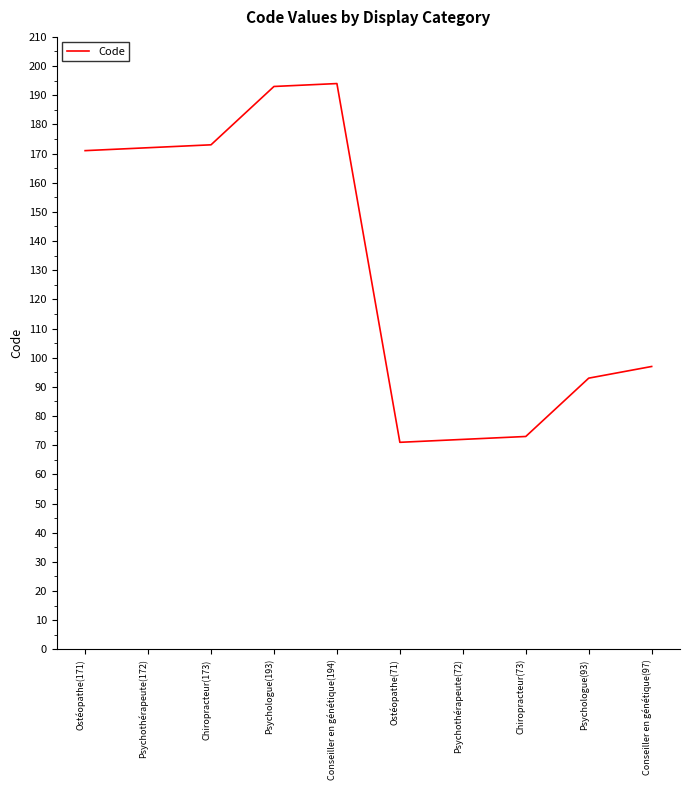

What position from the left is Psychothérapeute(172)?

2